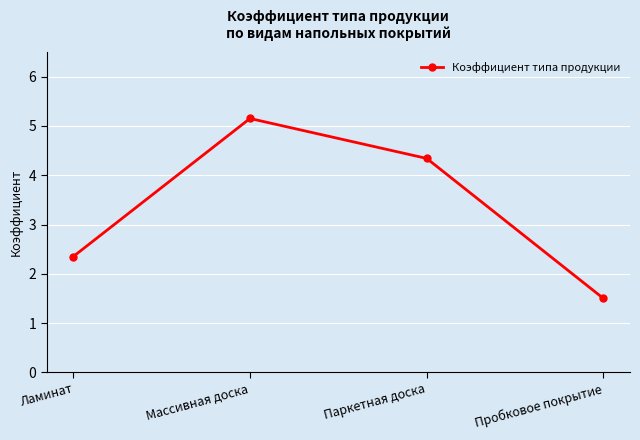

Is it true that the value at Пробковое покрытие is 2.2?

False